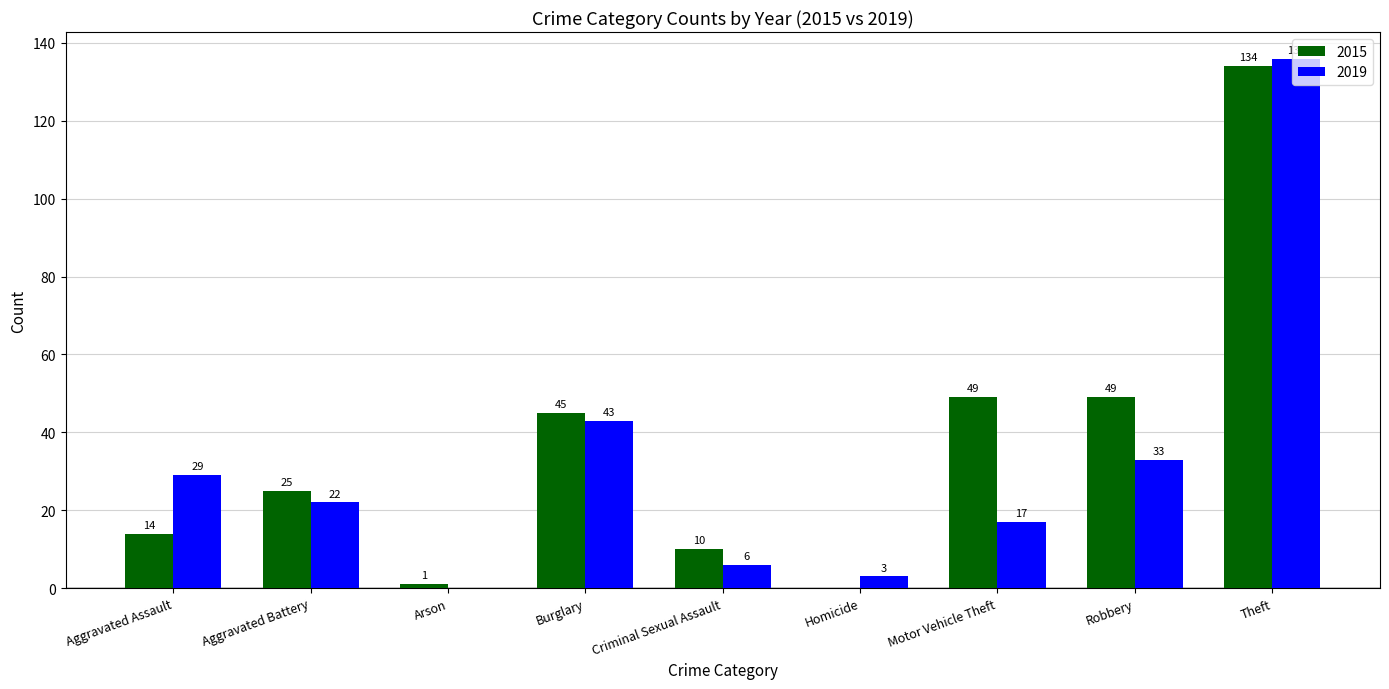

What is the total value across all series at Arson?

1